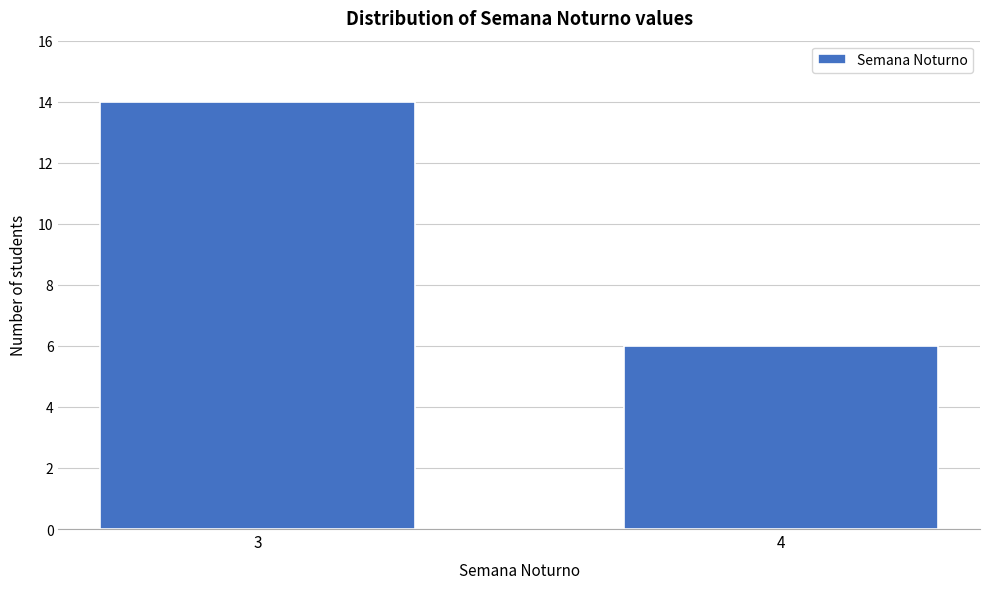

Reading left to right, what are all the values shown in this chart?

14	6